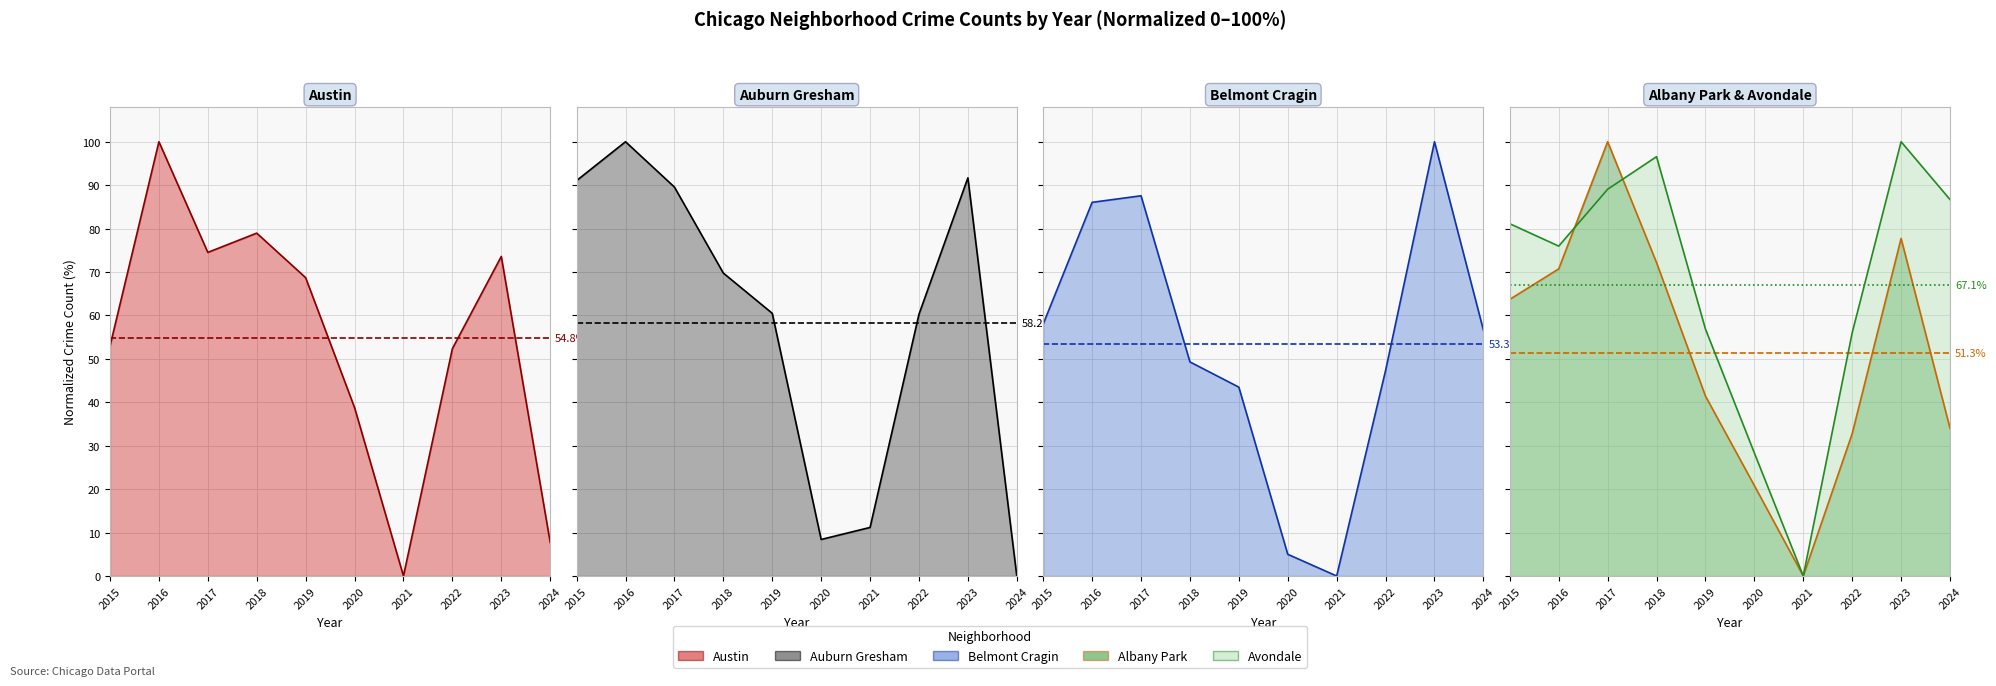

What is the sum of all Belmont Cragin line values?

533.4